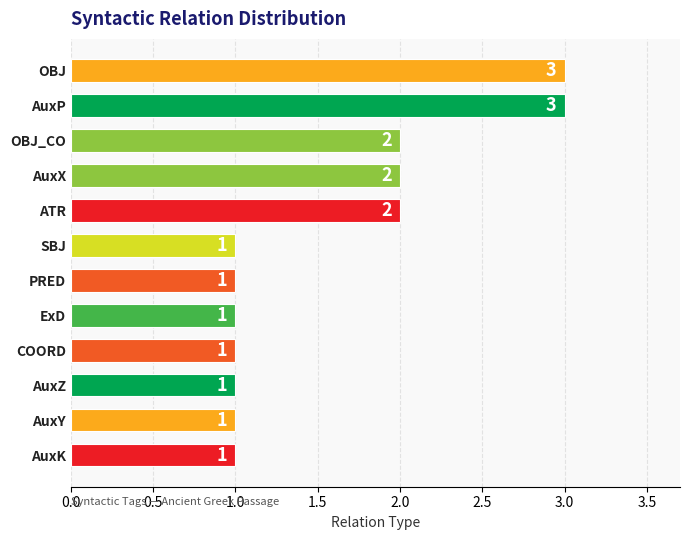

Which has a higher value, OBJ_CO or AuxY?

OBJ_CO